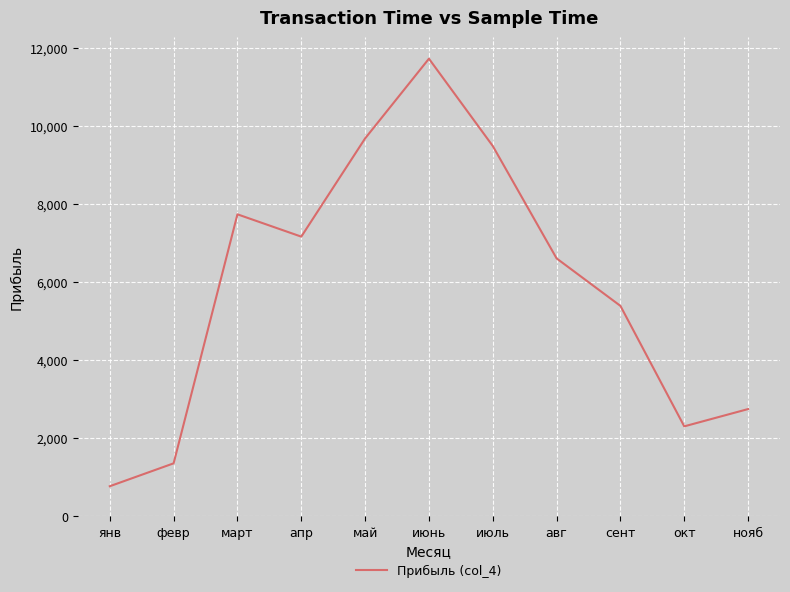

What value does the data have at янв?

773.0